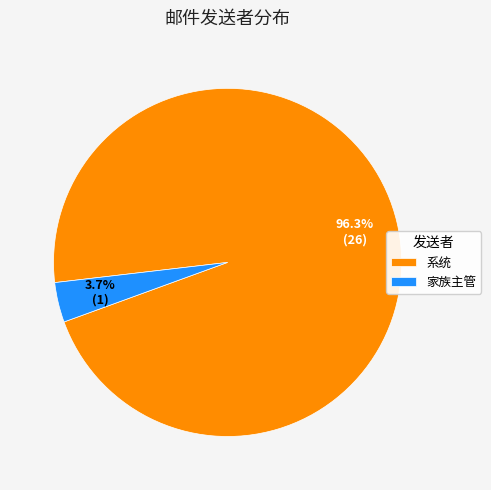

To the nearest percent, what percentage of the pie is 家族主管?

4%